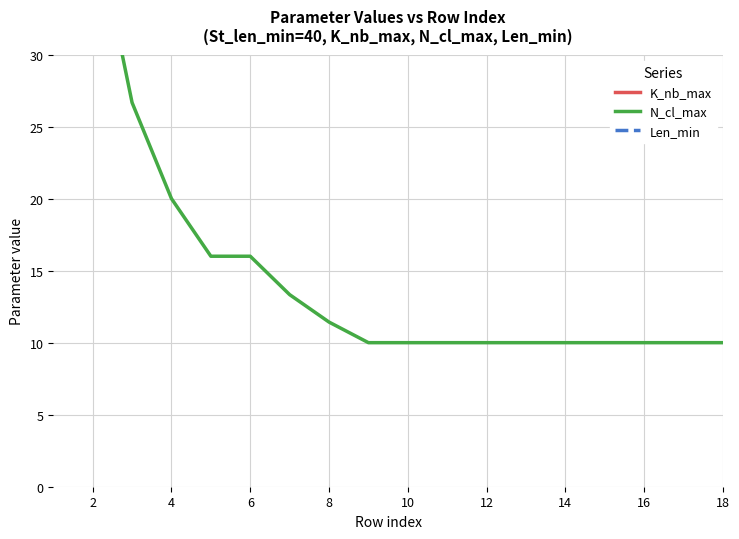

Which category has the lowest value across all series?

16